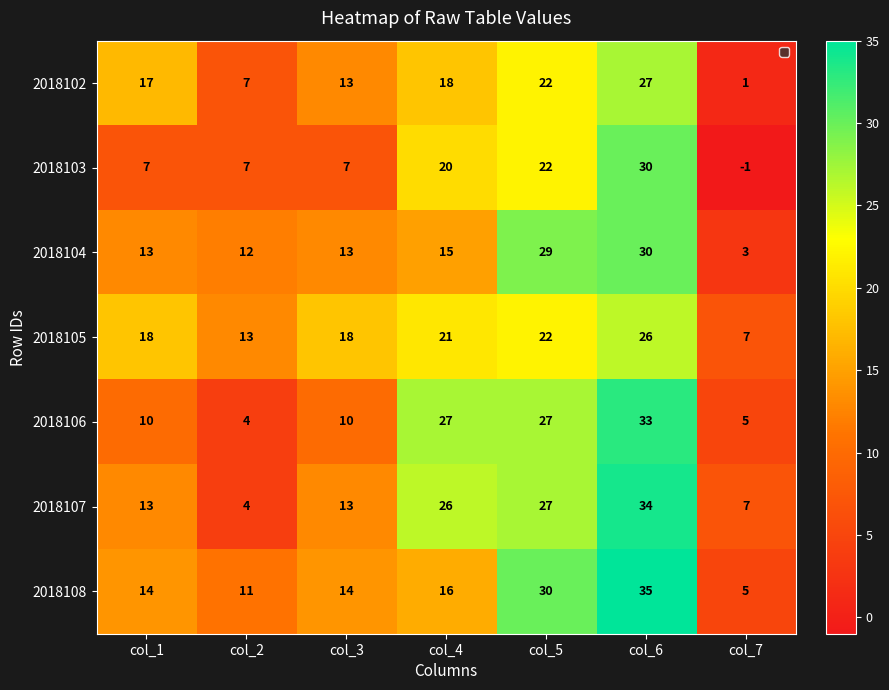

Is the value of 2018104 at col_7 greater than the value of 2018103 at col_1?

No